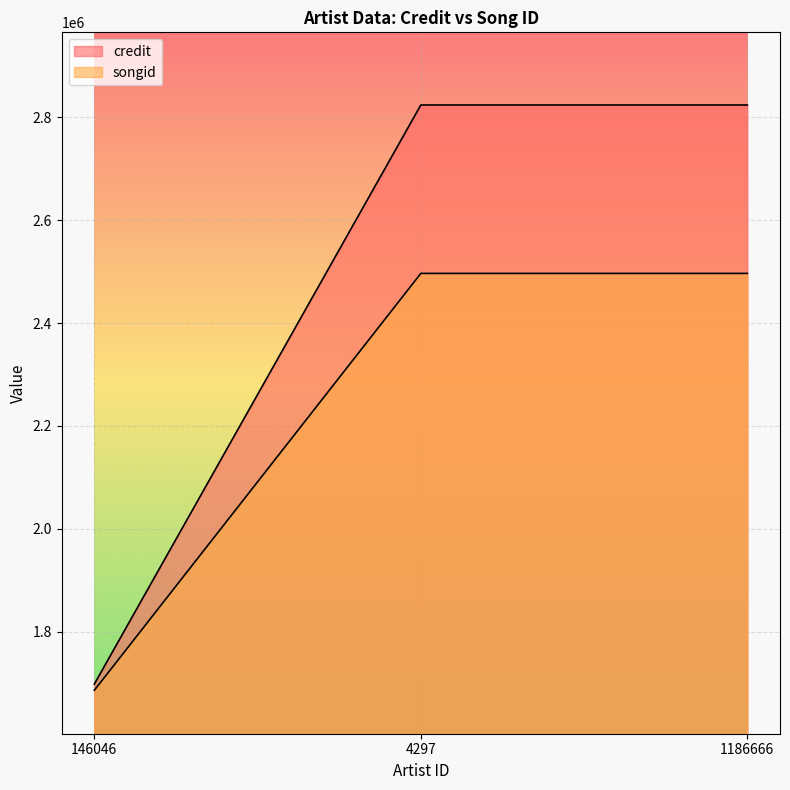

What is the label of the 3rd point from the left?

1186666